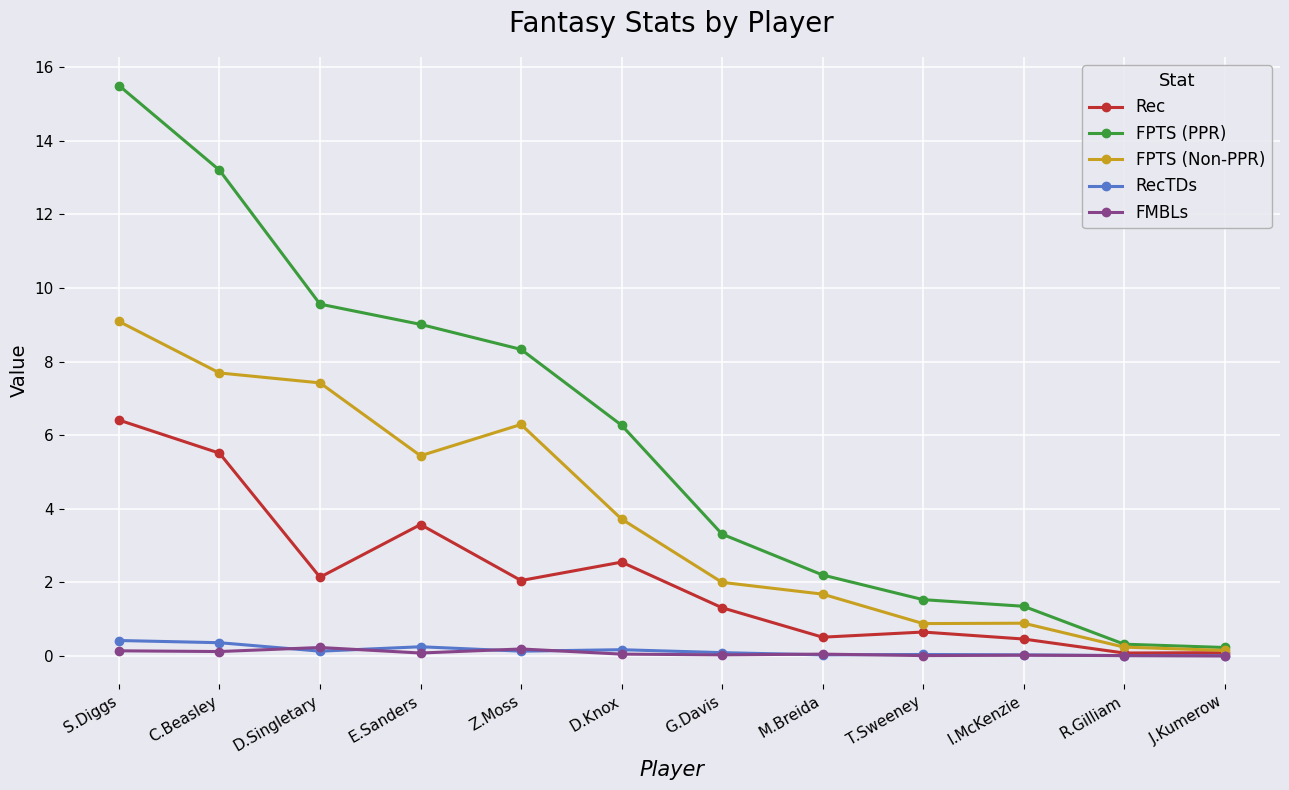

The FPTS (Non-PPR) series shows 0.9 at T.Sweeney. True or false?

True